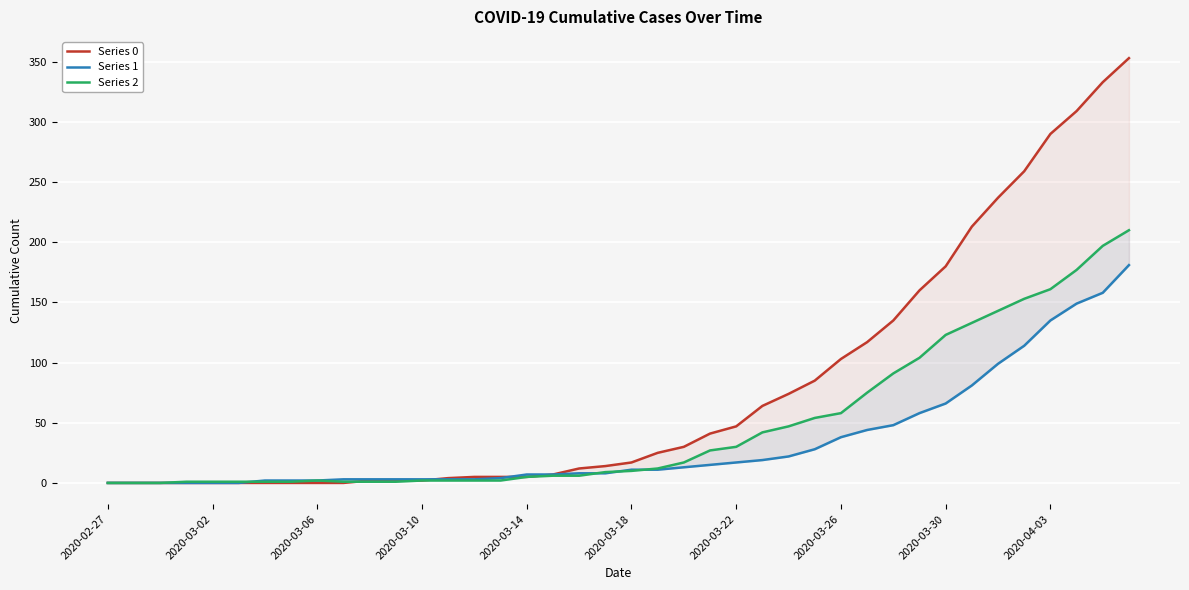

How many data points in Series 1 are above 11?

18